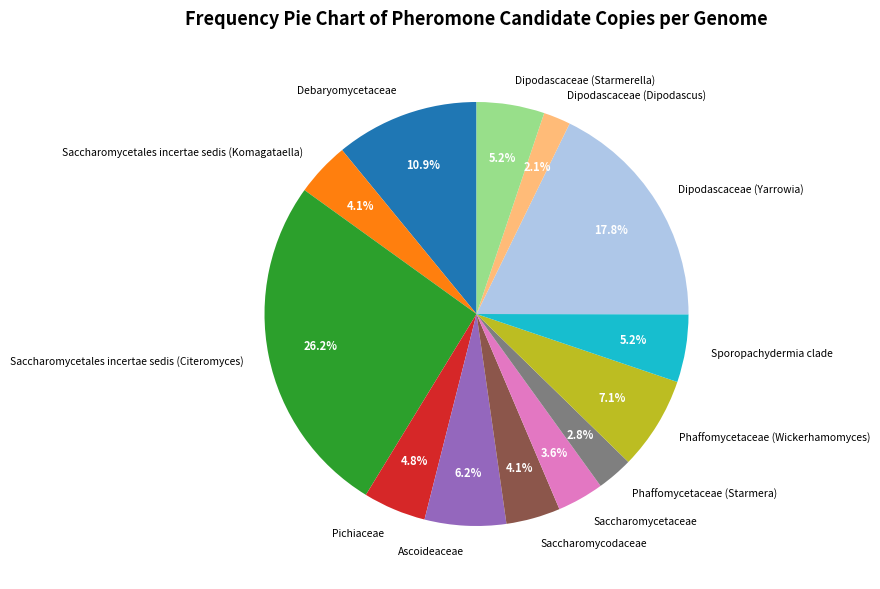

Is there any slice that represents more than half of the pie?

No